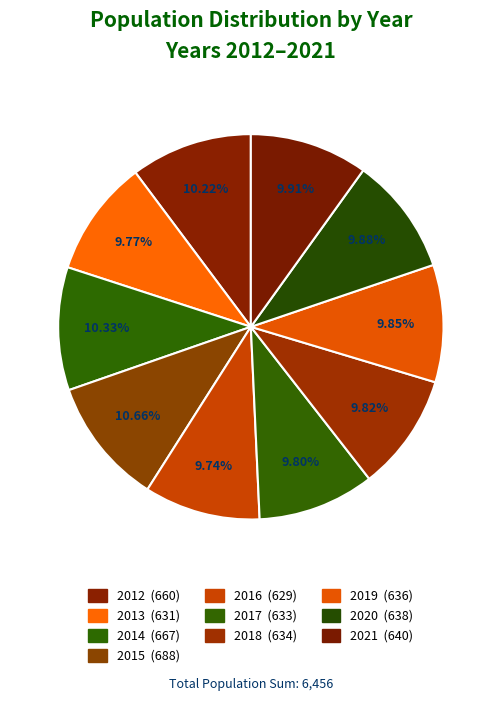

What percentage is the 2014 slice, to the nearest percent?

10%